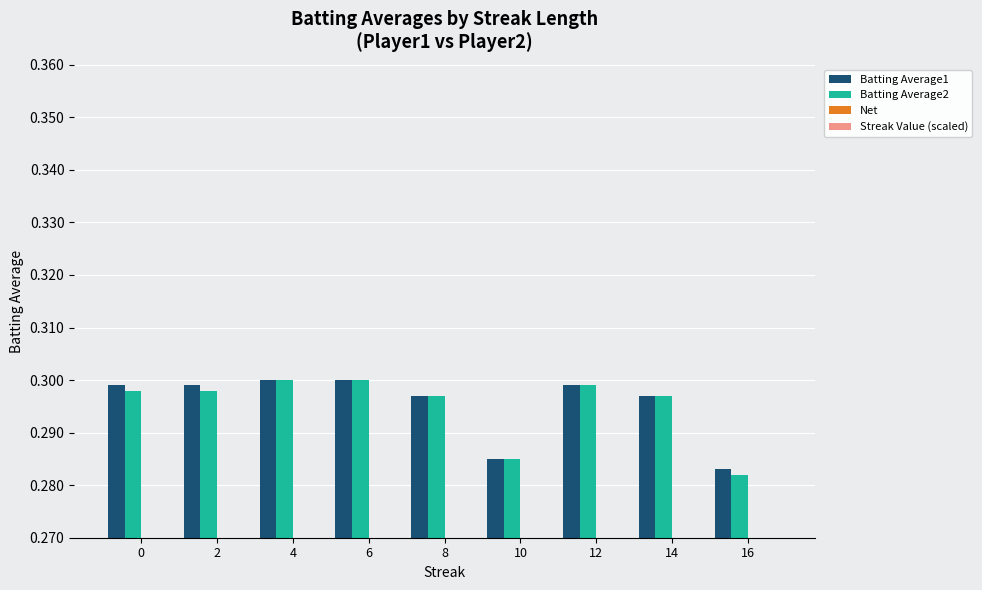

Is it true that Streak Value (scaled) equals -0.0 at 0?

False